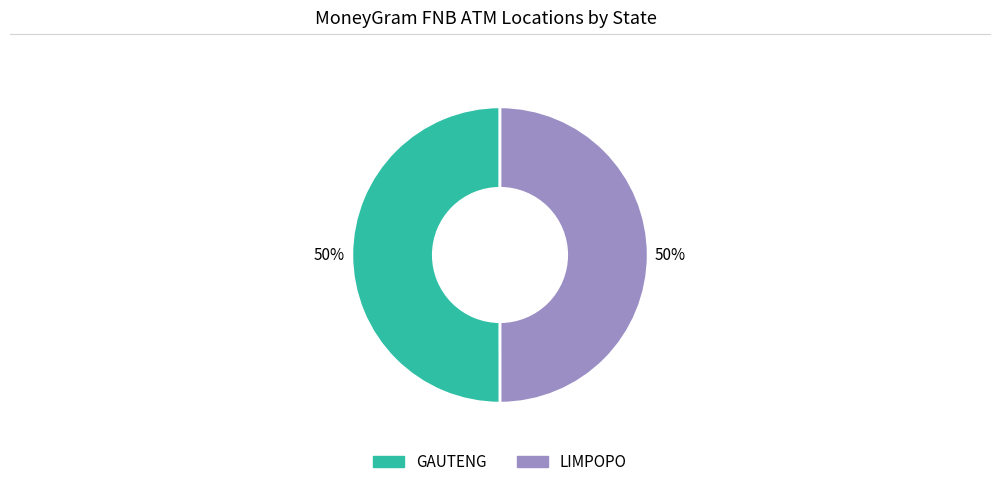

To the nearest percent, what portion does LIMPOPO represent?

50%